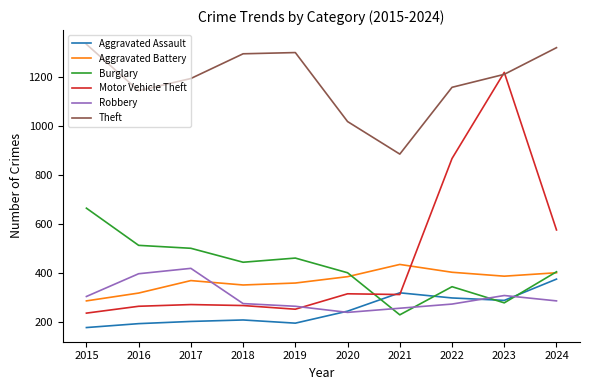

Which series changed the most between 2015 and 2019?

Burglary